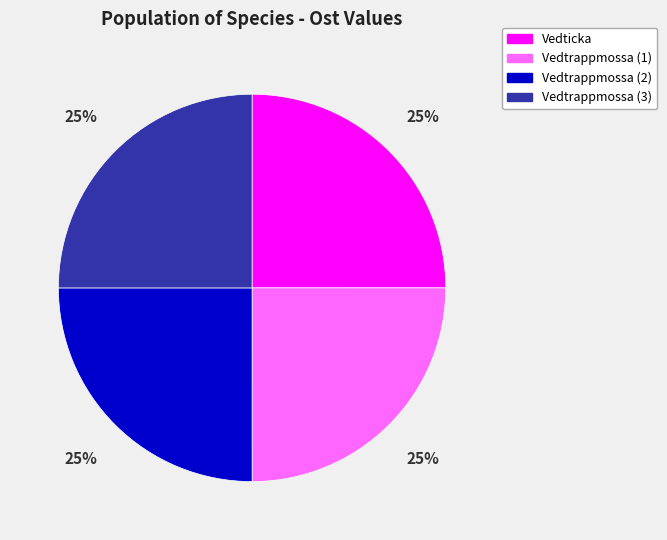

How many segments does this pie chart have?

4